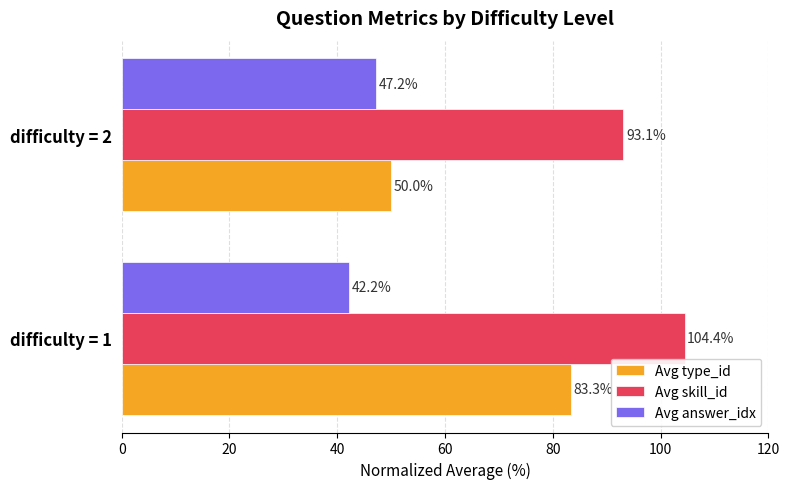

At which label does Avg type_id reach its peak?

difficulty = 1